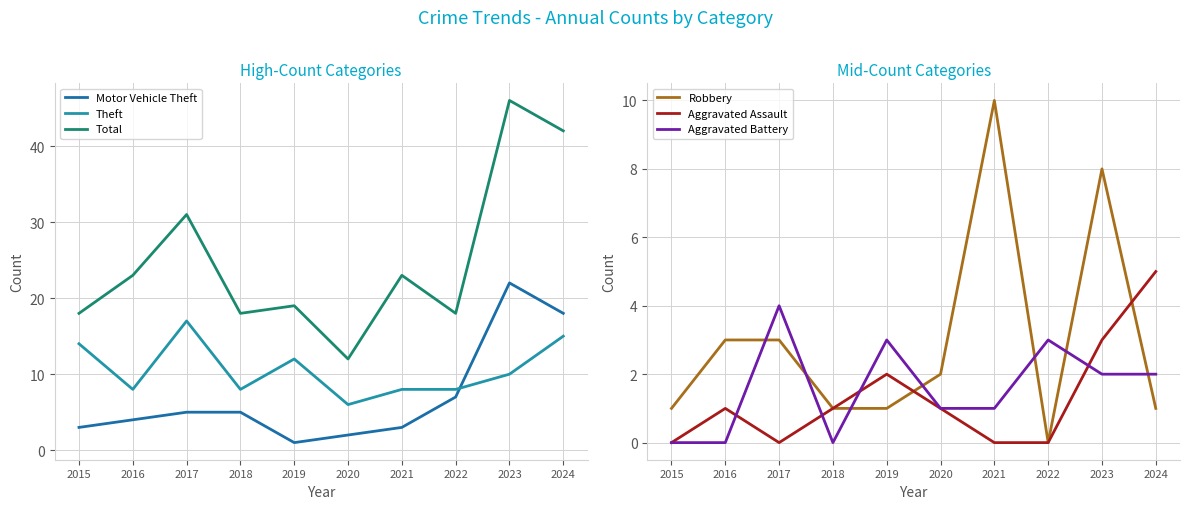

Between 2017 and 2019, which series saw the biggest shift?

Total